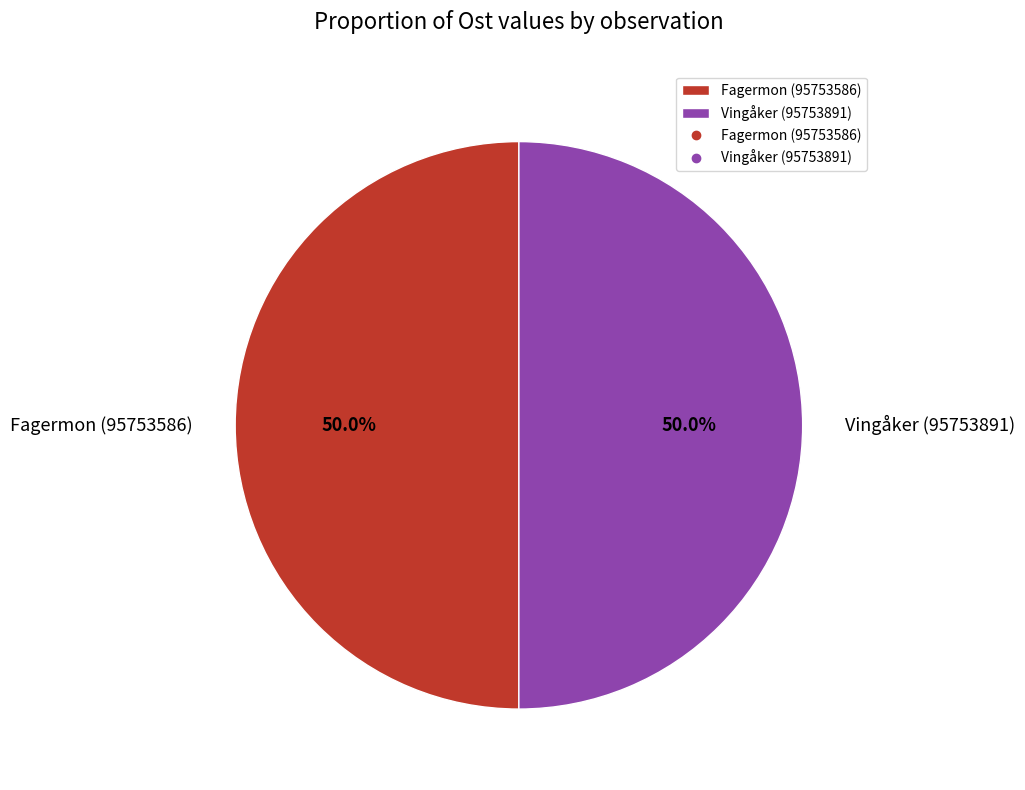

How much of the chart is everything except Vingåker (95753891)?

50.0%